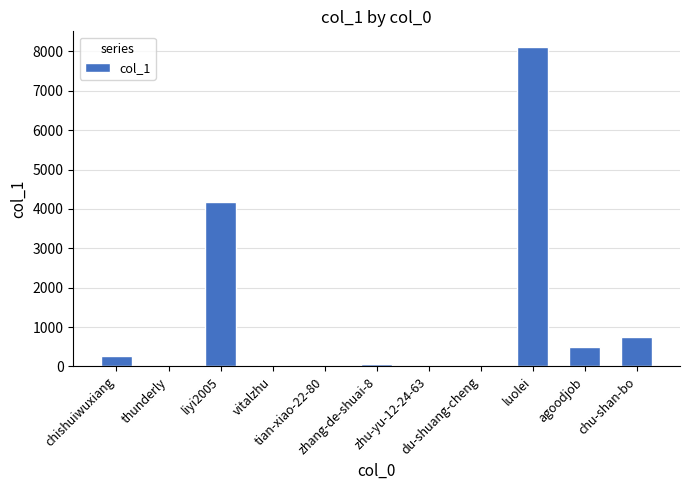

True or false: the data shows 13 at zhu-yu-12-24-63.

True